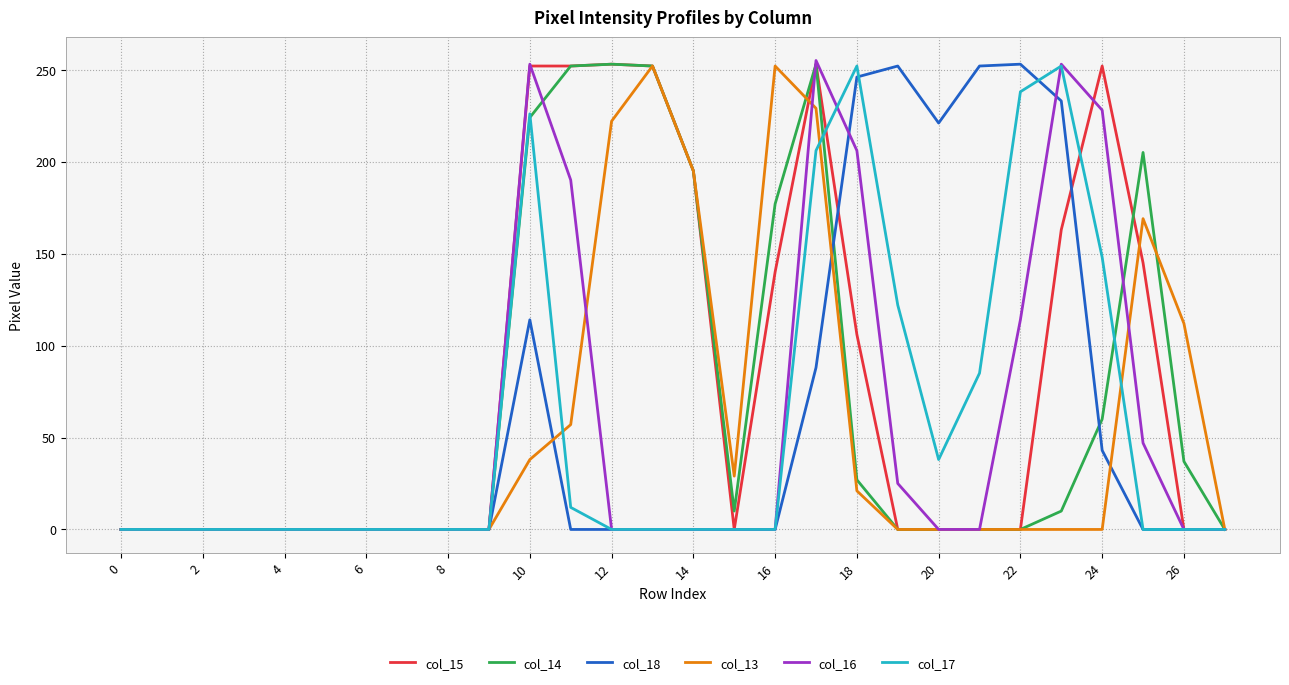

What is the greatest value displayed?

255